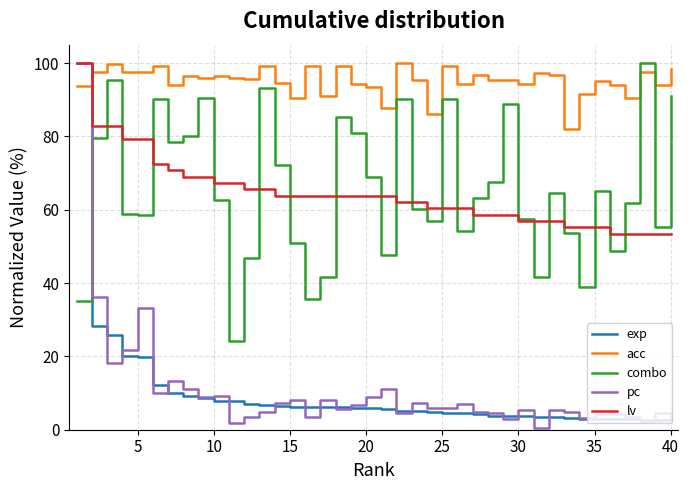

Which series has the largest range (max minus min)?

pc